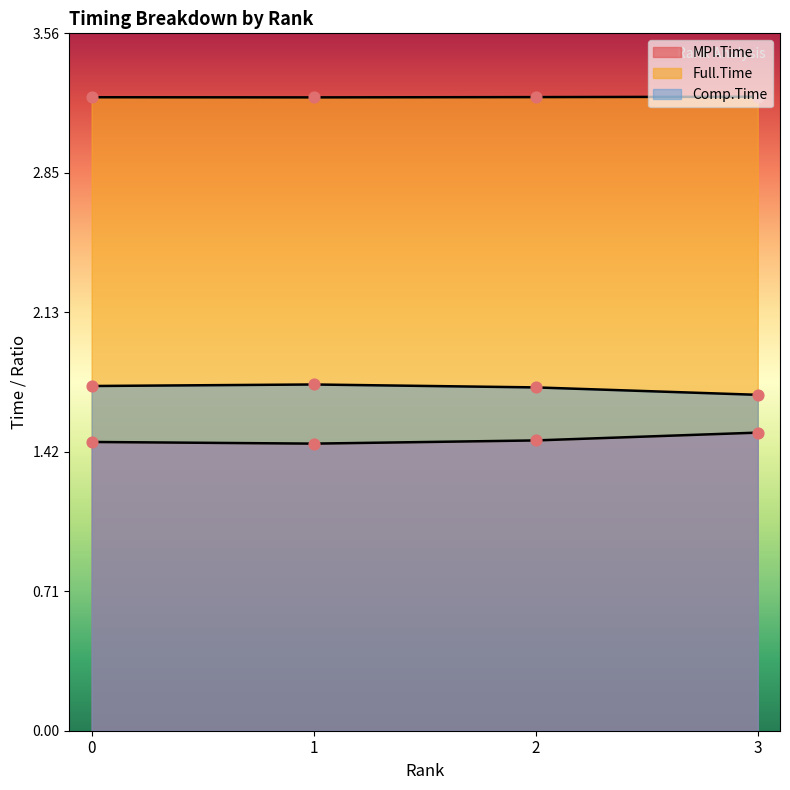

At which category is the sum across all series the highest?

3